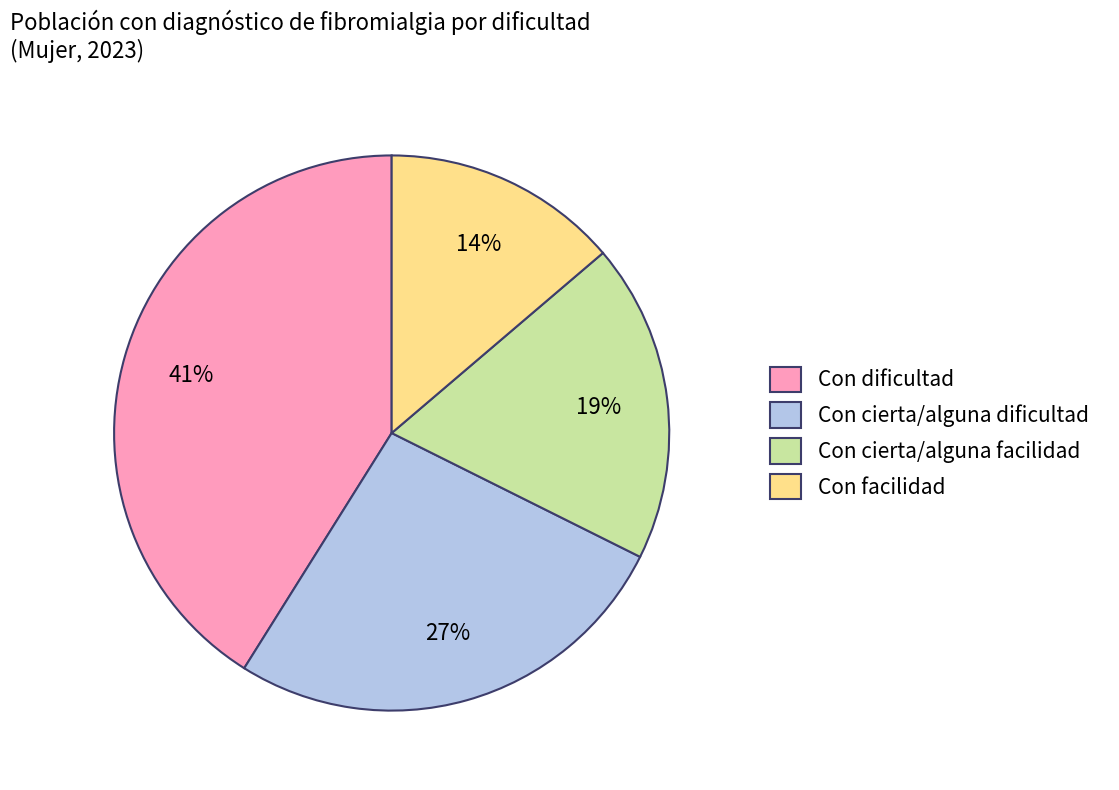

What is the largest slice in the pie chart?

Con dificultad